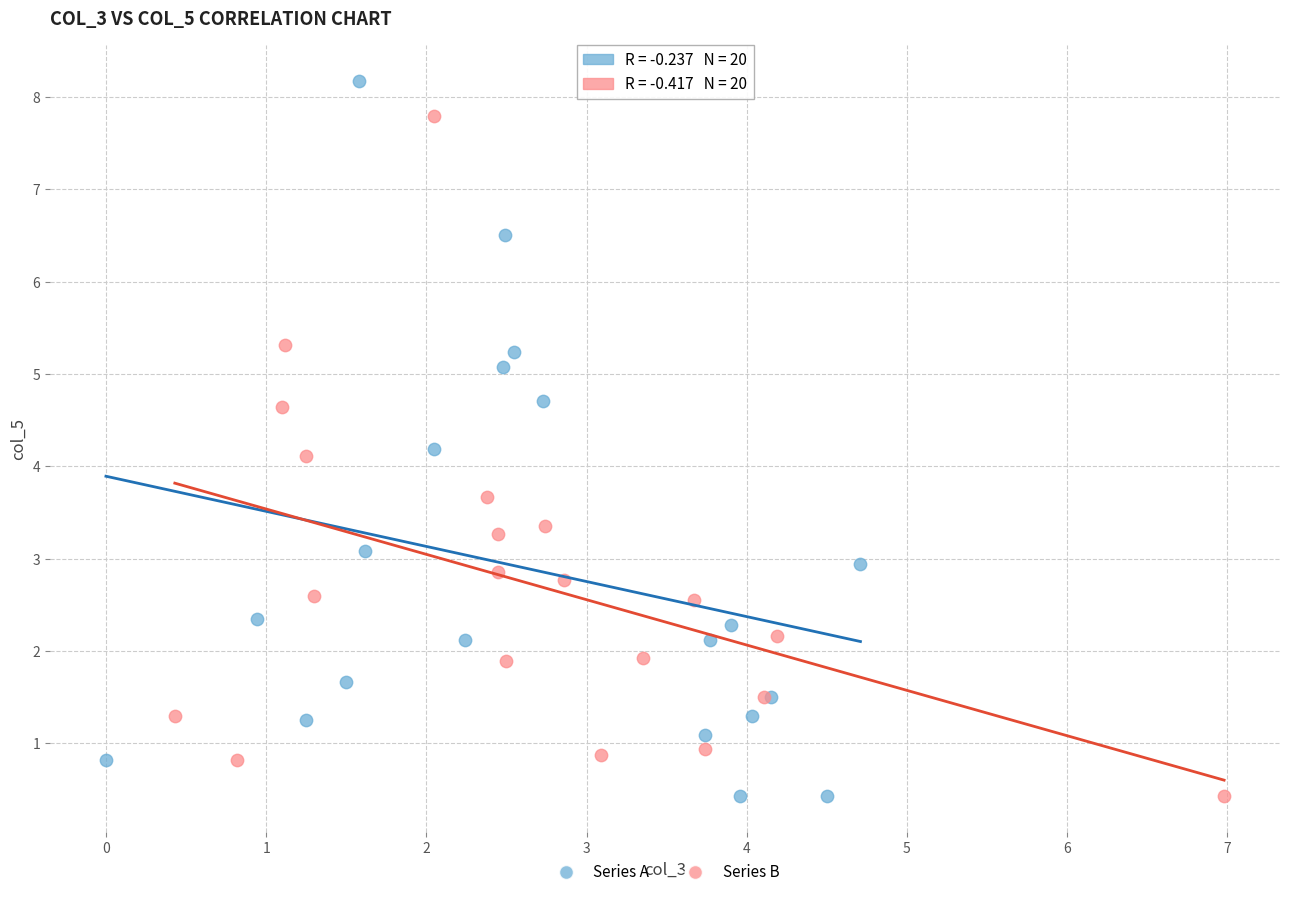

What are all the series names shown in the legend?

Series A, Series B